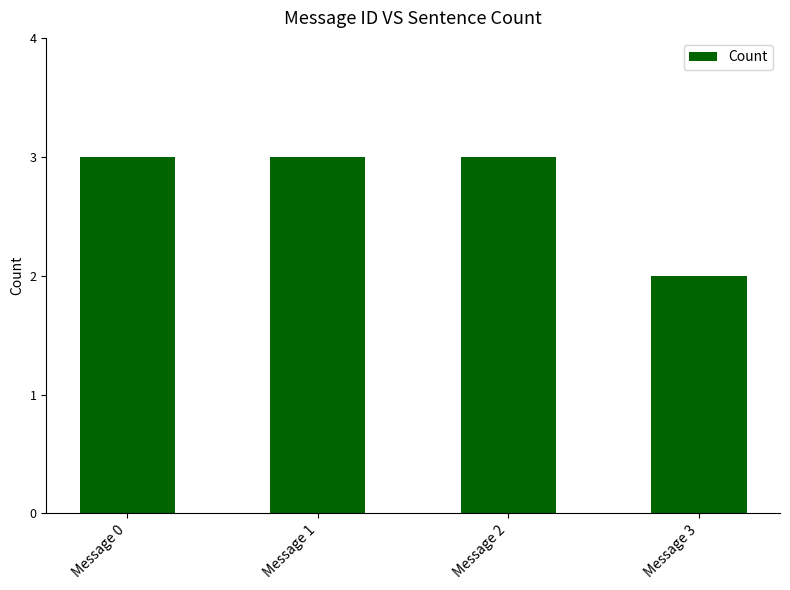

What is the maximum value shown in the chart?

3